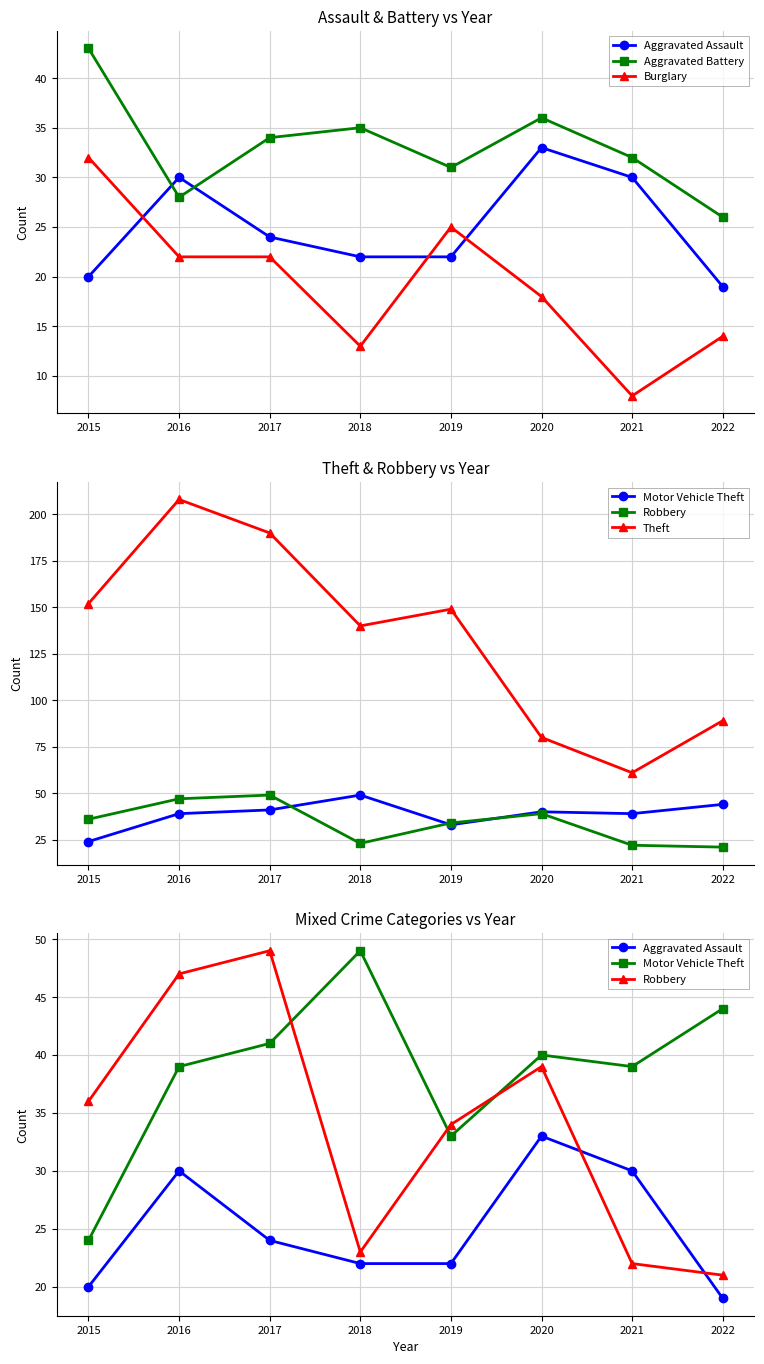

At which label does Robbery first exceed 36?

2016